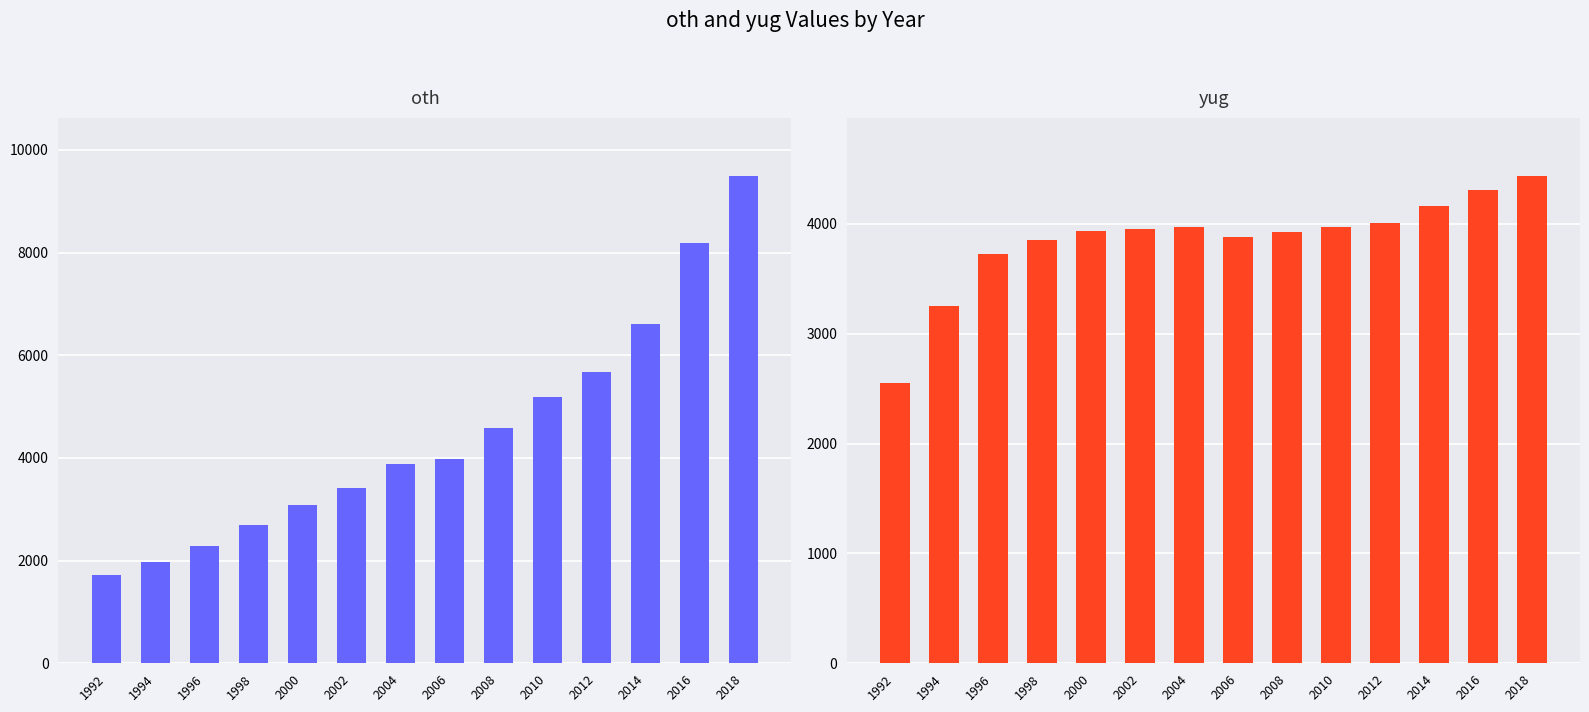

What is the value of the oth bar at the 2nd from the left?

1977